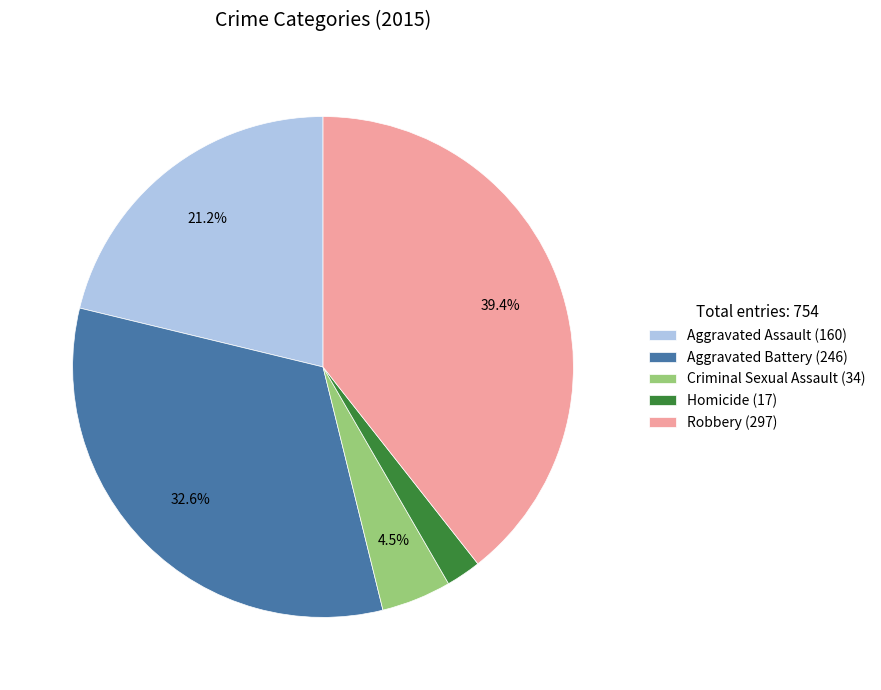

Does any single category account for the majority?

No